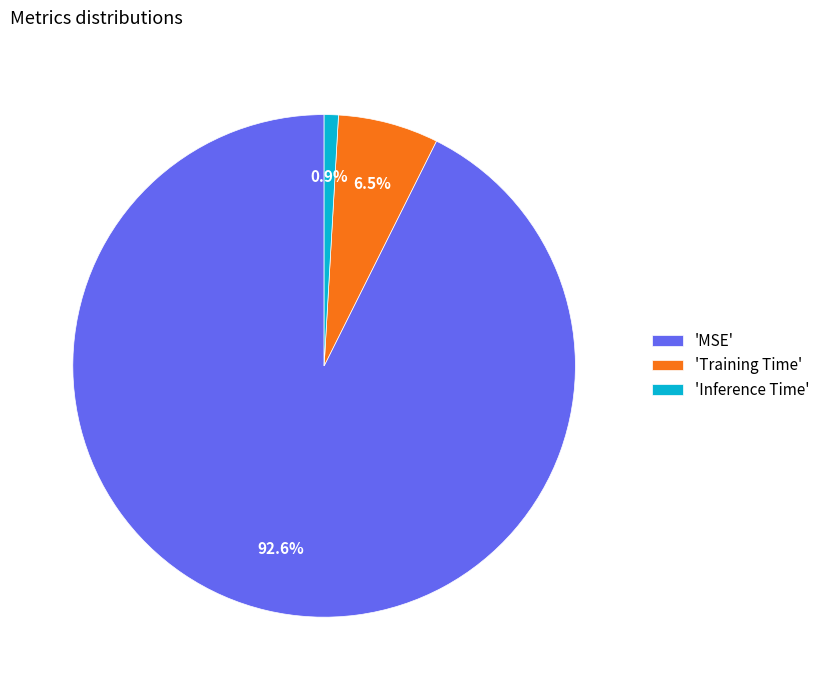

Is the sum of 'Inference Time' and 'MSE' greater than half?

Yes